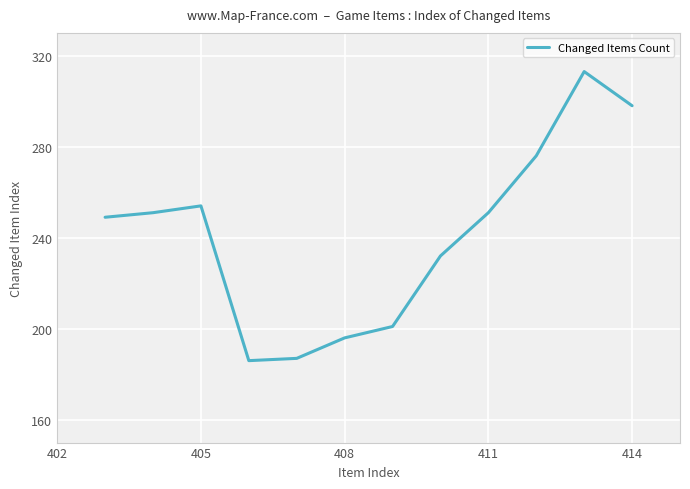

What is the greatest value displayed?

313